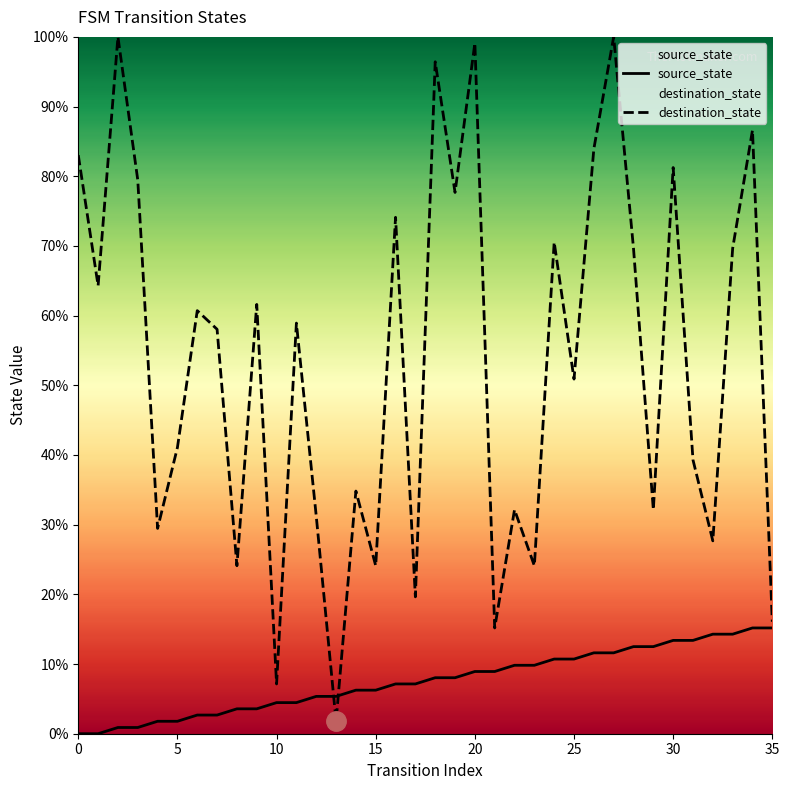

In destination_state, how many points are lower than both neighbors (excluding endpoints)?

13